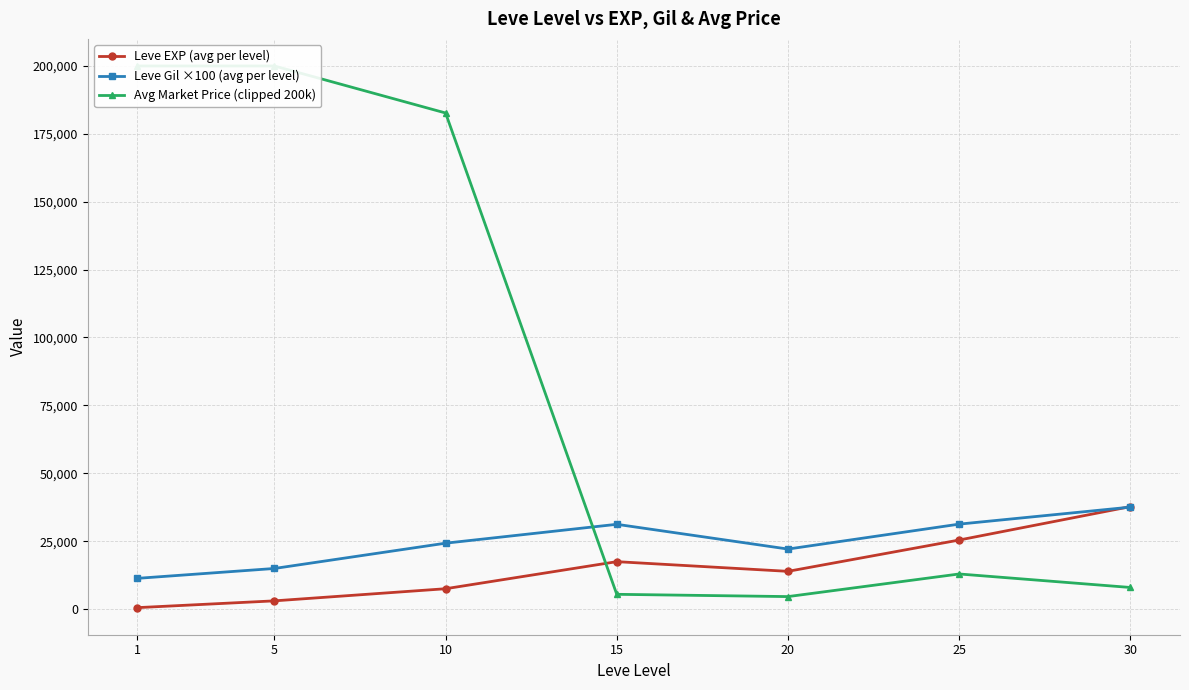

What is the difference between the maximum and minimum values in the Leve EXP (avg per level) series?

37204.8